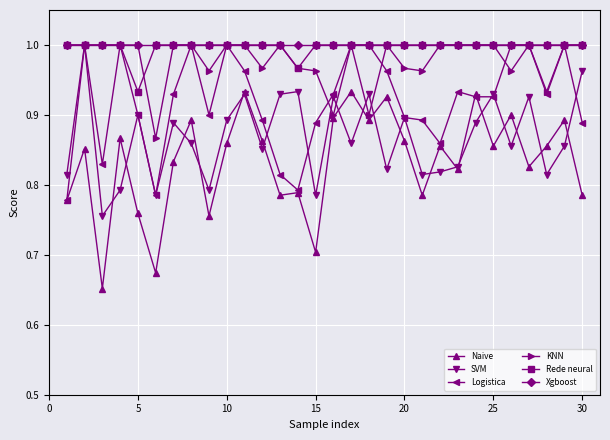

In SVM, how many points are higher than both neighbors (excluding endpoints)?

10